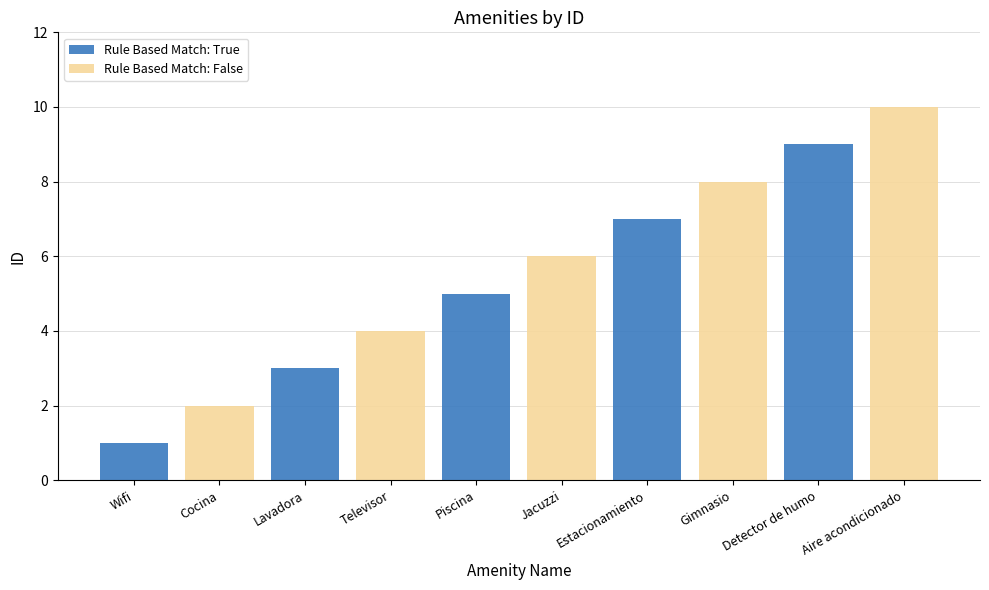

Does the chart contain stacked bars?

No